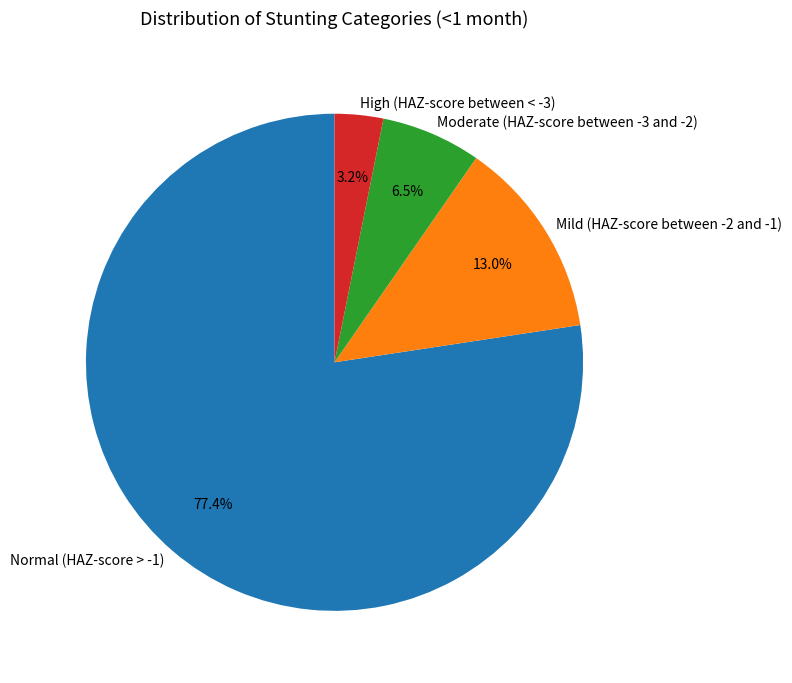

To the nearest percent, what is the difference between the largest and smallest slice percentages?

74%